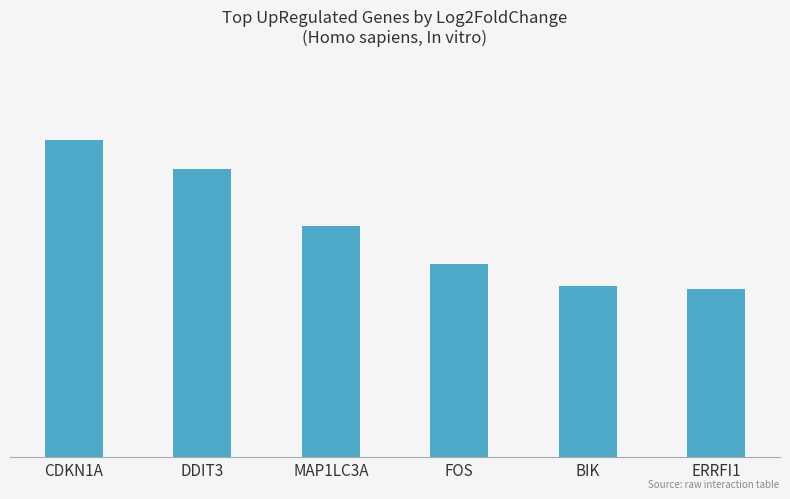

What is the label of the 6th bar from the left?

ERRFI1